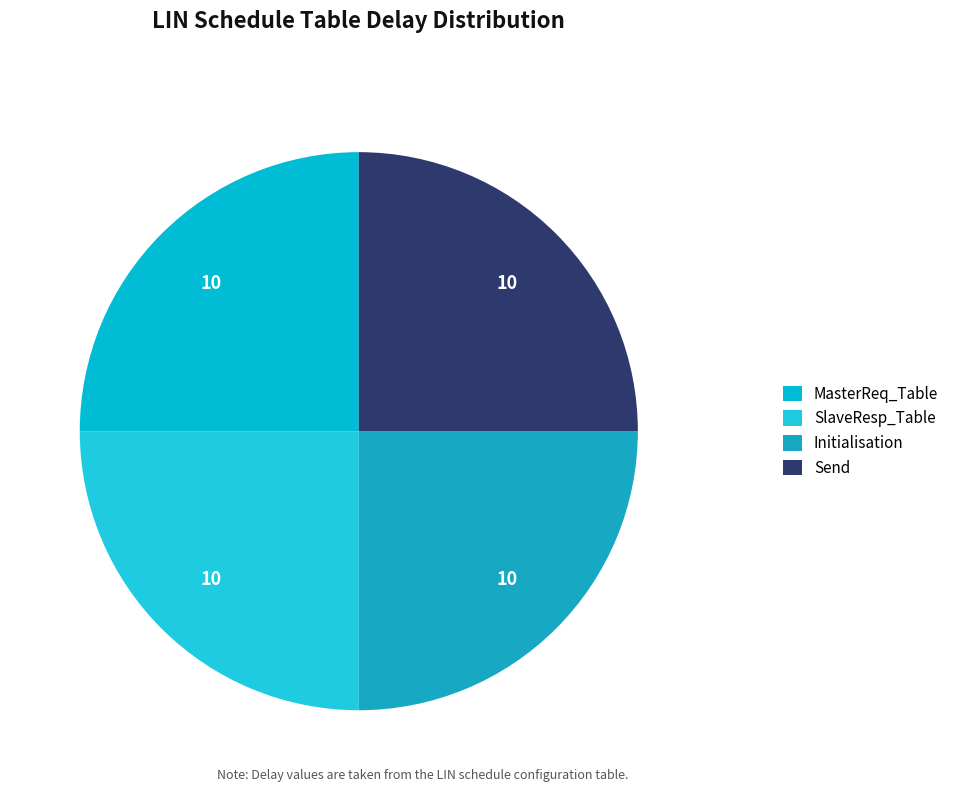

How many slices are in this pie chart?

4